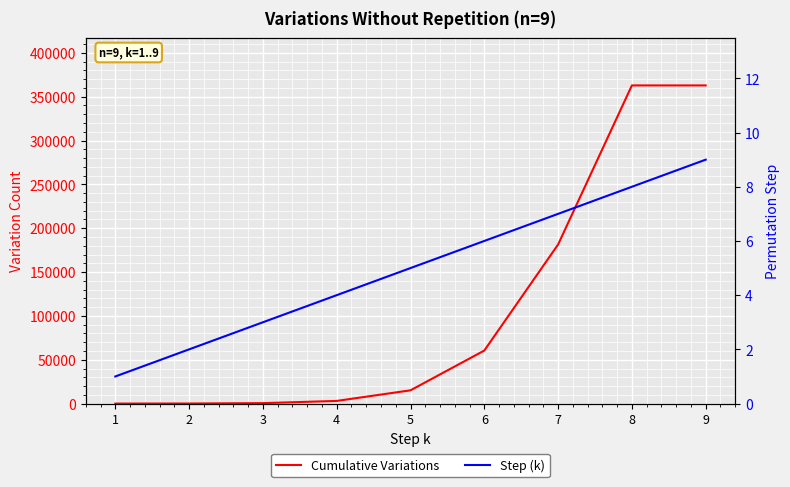

At how many categories does at least one series exceed 224251?

2